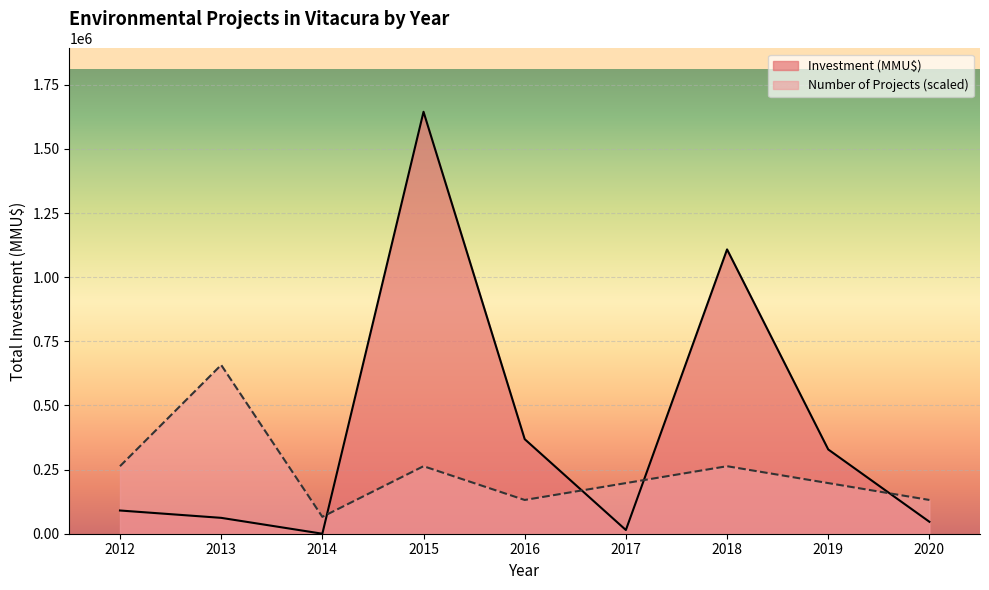

Is it true that Count equals 2 at 2016?

True